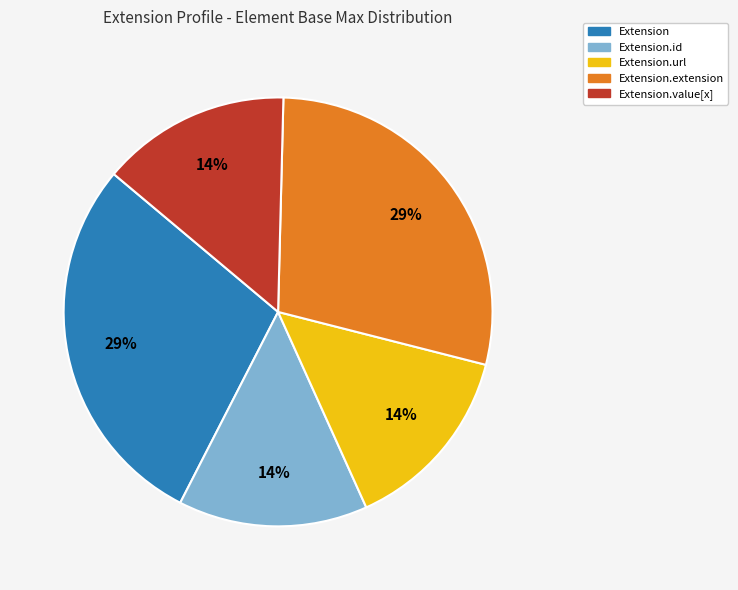

To the nearest percent, what is the combined percentage of Extension.extension and Extension.url?

43%